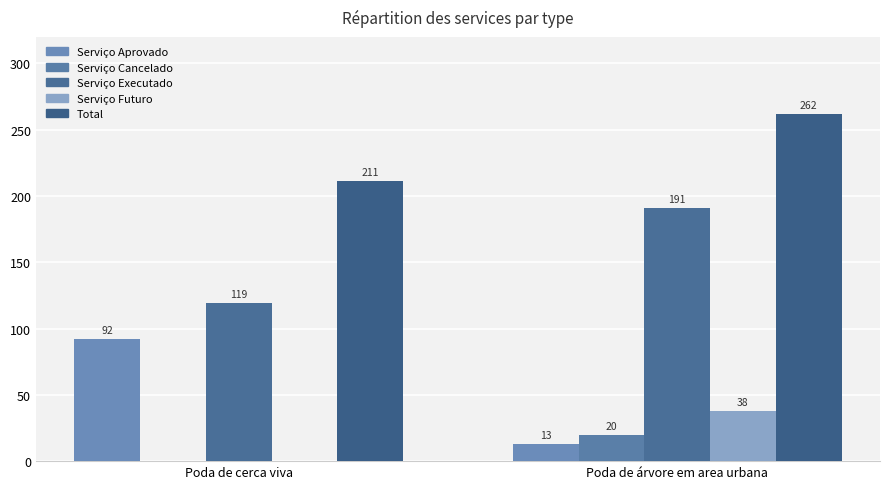

At which category is the sum across all series the highest?

Poda de árvore em area urbana